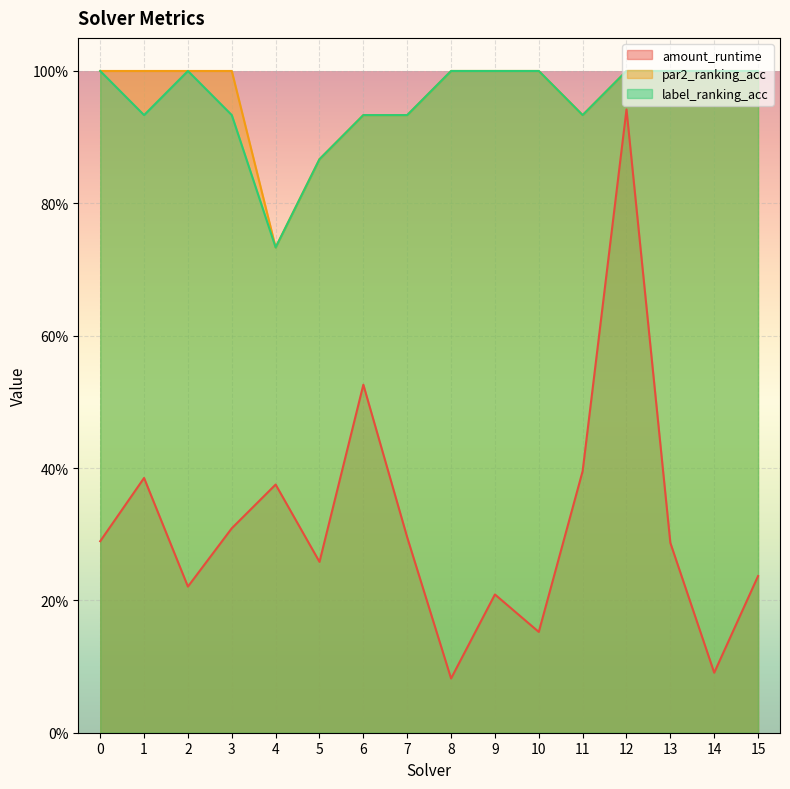

Reading left to right, transcribe all the data shown in this chart.

amount_runtime: 0=0.3	1=0.4	2=0.2	3=0.3	4=0.4	5=0.3	6=0.5	7=0.3	8=0.1	9=0.2	10=0.2	11=0.4	12=0.9	13=0.3	14=0.1	15=0.2
par2_ranking_acc: 0=1.0	1=1.0	2=1.0	3=1.0	4=0.7	5=0.9	6=0.9	7=0.9	8=1.0	9=1.0	10=1.0	11=0.9	12=1.0	13=1.0	14=1.0	15=1.0
label_ranking_acc: 0=1.0	1=0.9	2=1.0	3=0.9	4=0.7	5=0.9	6=0.9	7=0.9	8=1.0	9=1.0	10=1.0	11=0.9	12=1.0	13=1.0	14=1.0	15=1.0